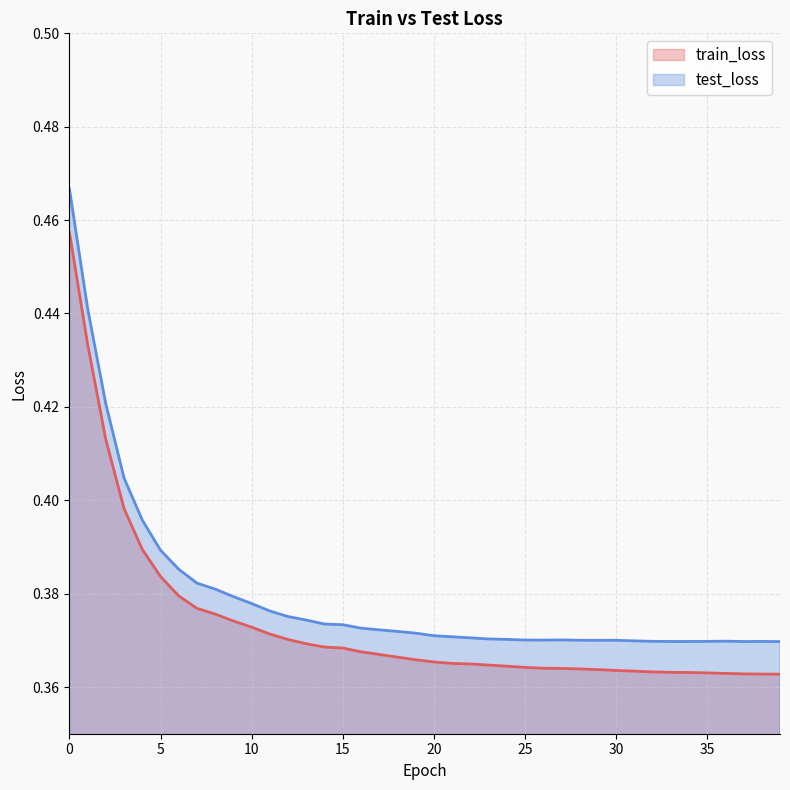

What is the sum of all train_loss values?

14.9